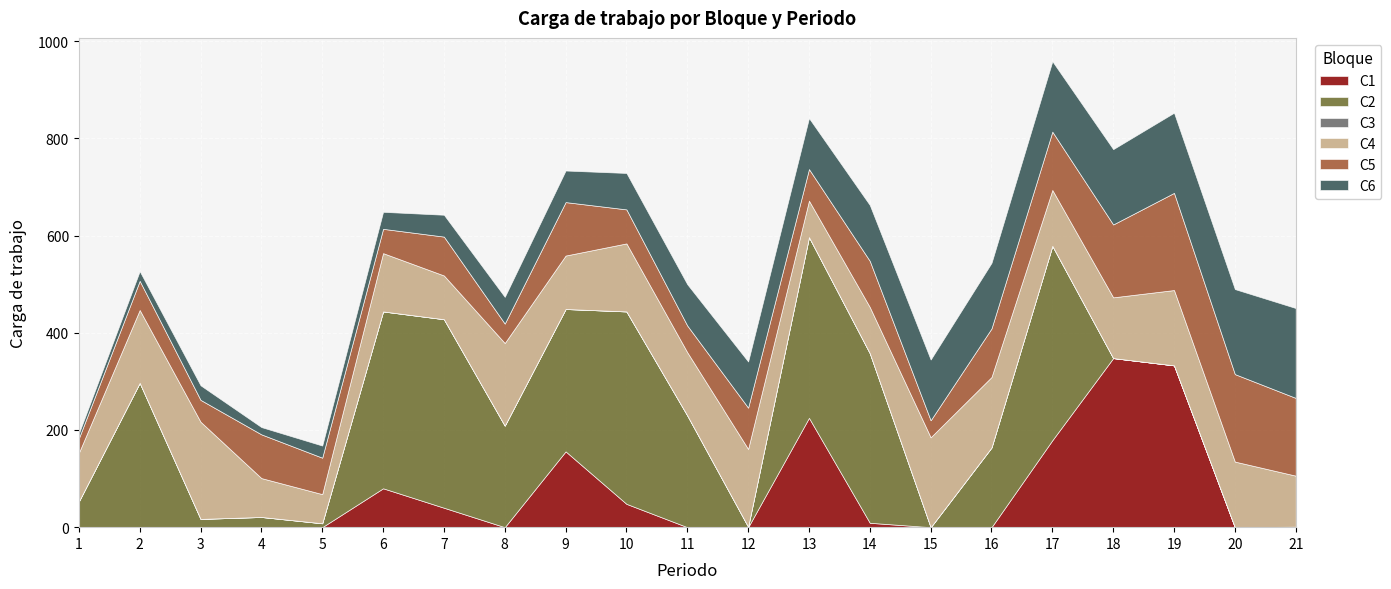

What are all the series names shown in the legend?

C1, C2, C3, C4, C5, C6